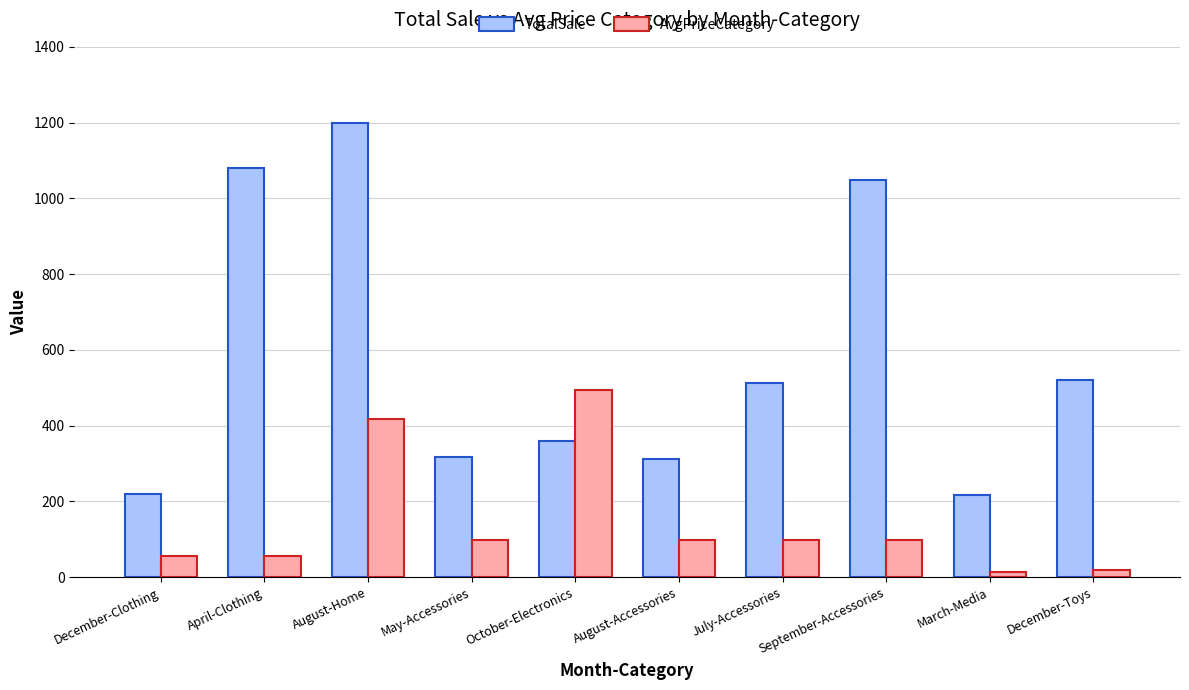

Which label corresponds to the largest value in the chart?

August-Home